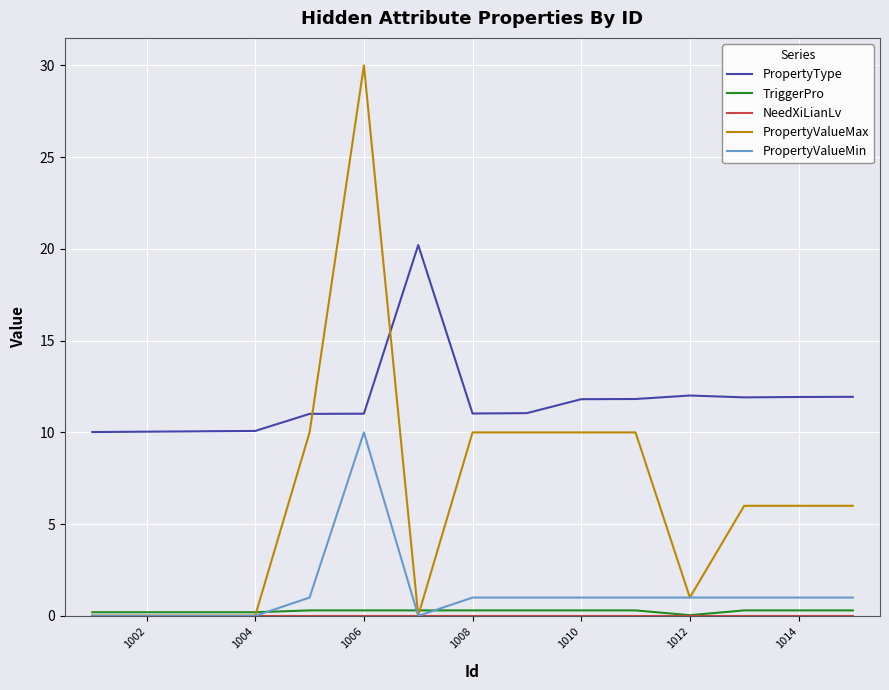

Which series has the largest range (max minus min)?

PropertyValueMax